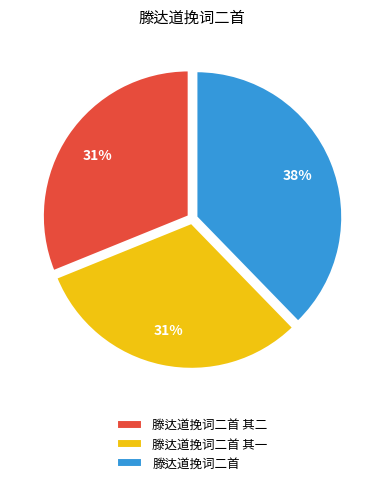

Is 滕达道挽词二首 the majority of the pie?

No